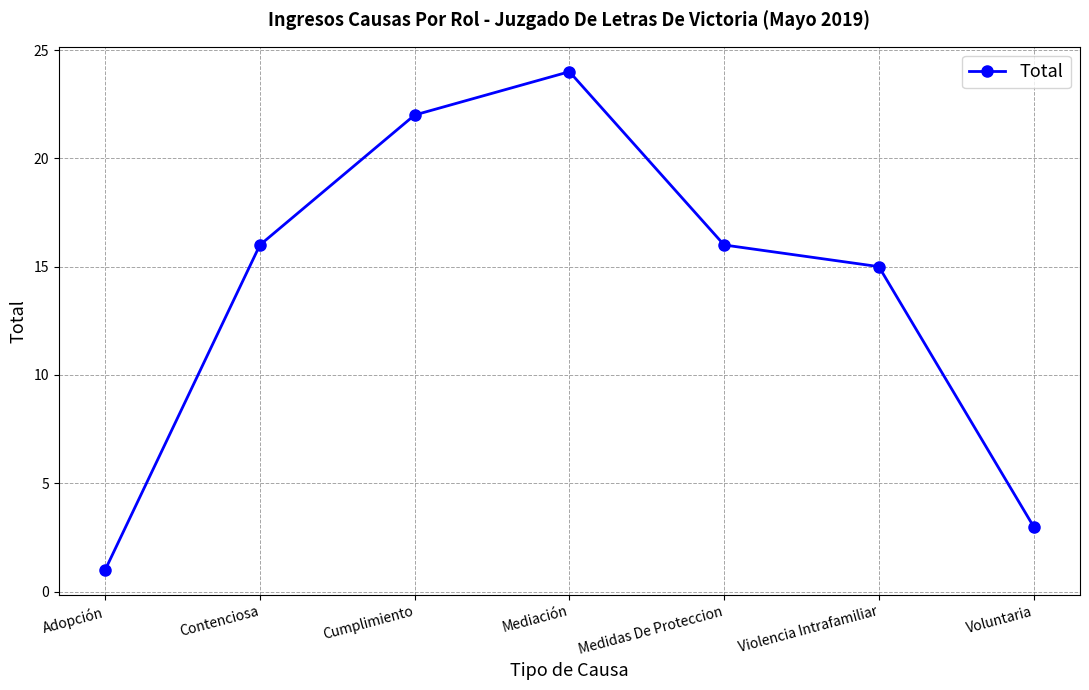

What is the change in value from Cumplimiento to Medidas De Proteccion?

-6